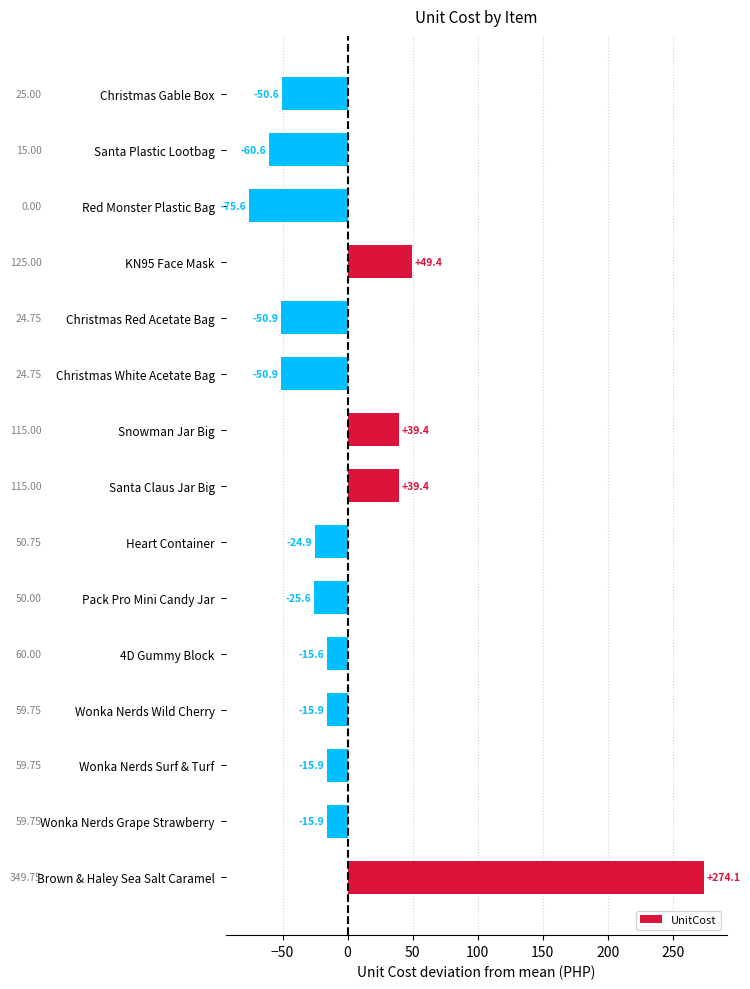

At which label is the value closest to 99?

KN95 Face Mask